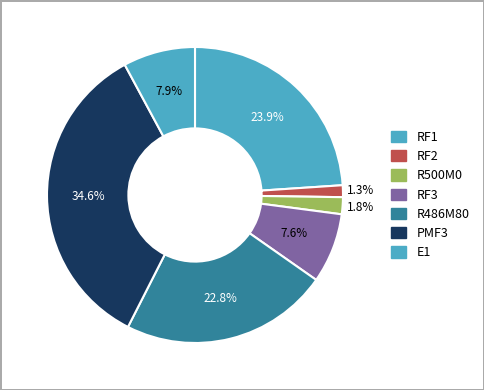

To the nearest percent, what percentage of the pie is RF3?

8%